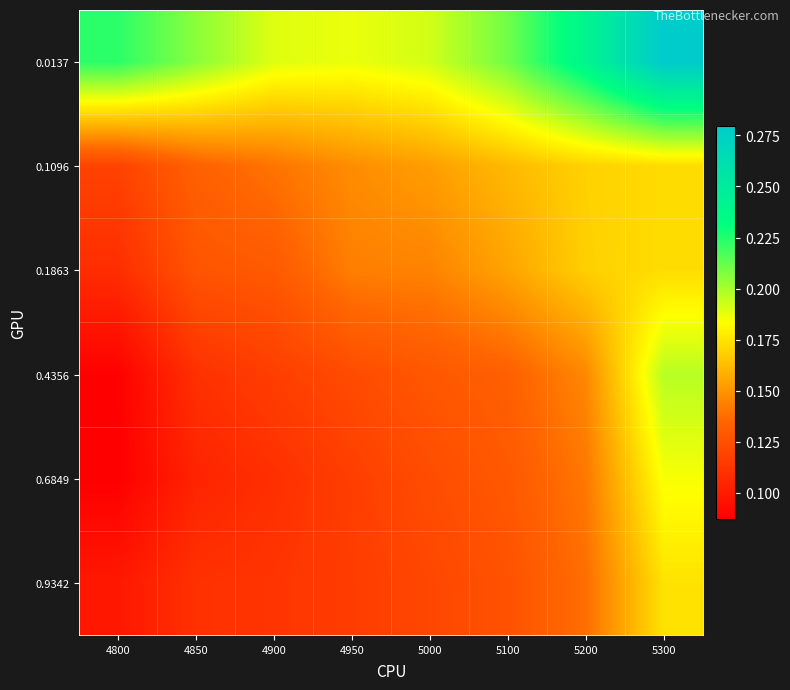

Rank the series at 4900 from lowest to highest value.

0.6849, 0.9342, 0.4356, 0.1863, 0.1096, 0.0137